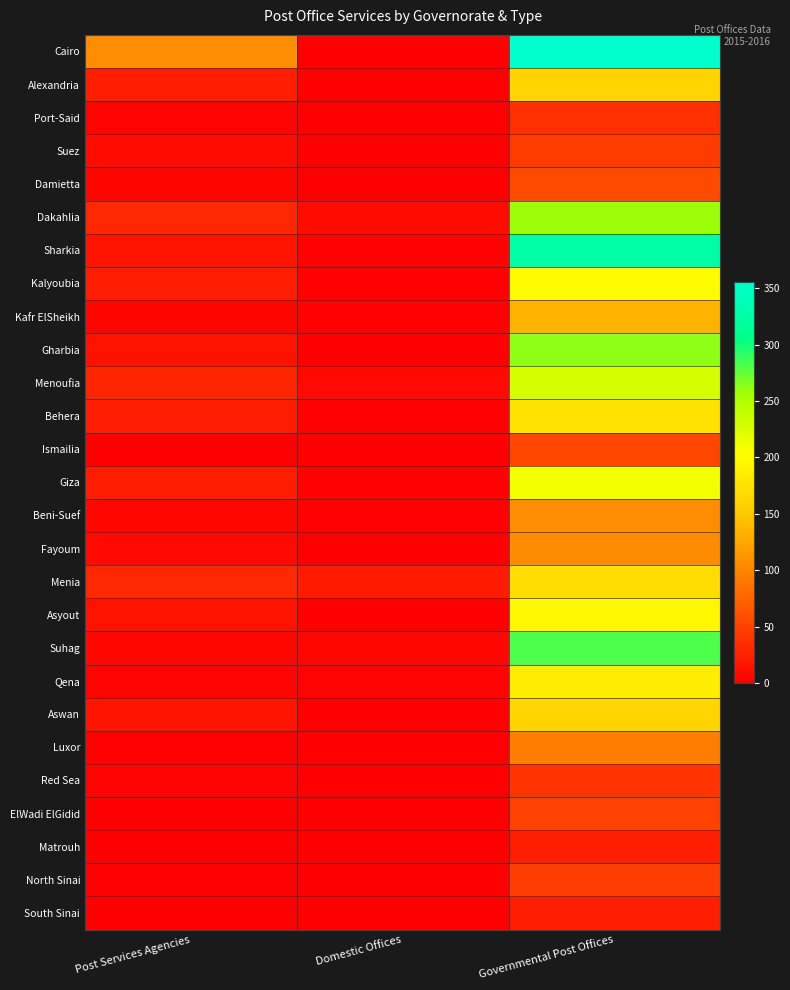

What is the difference between the highest and lowest values at Governmental Post Offices?

333